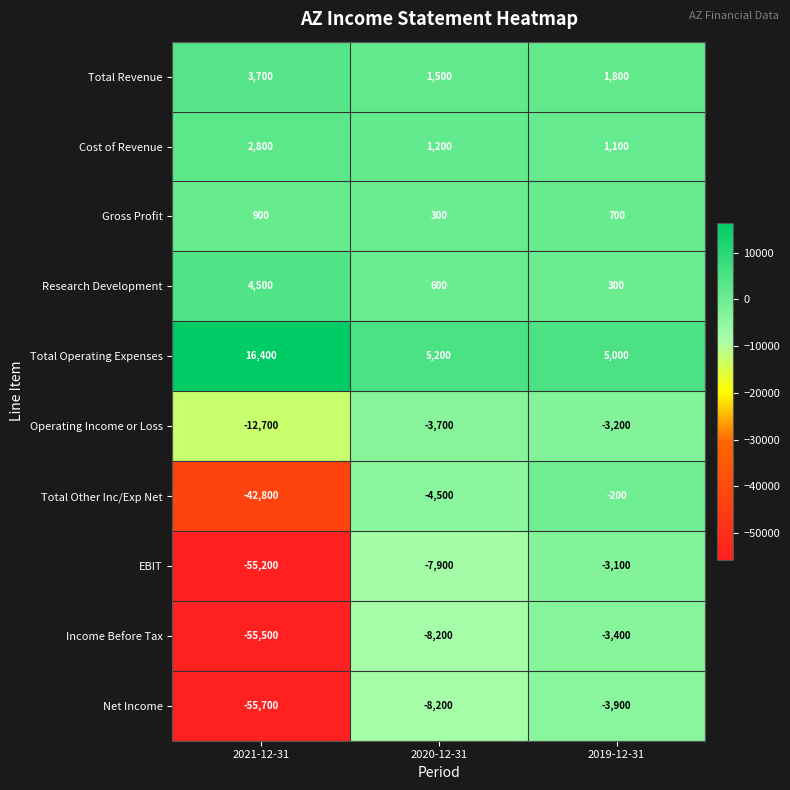

Is it true that Total Revenue equals 1500 at 2020-12-31?

True